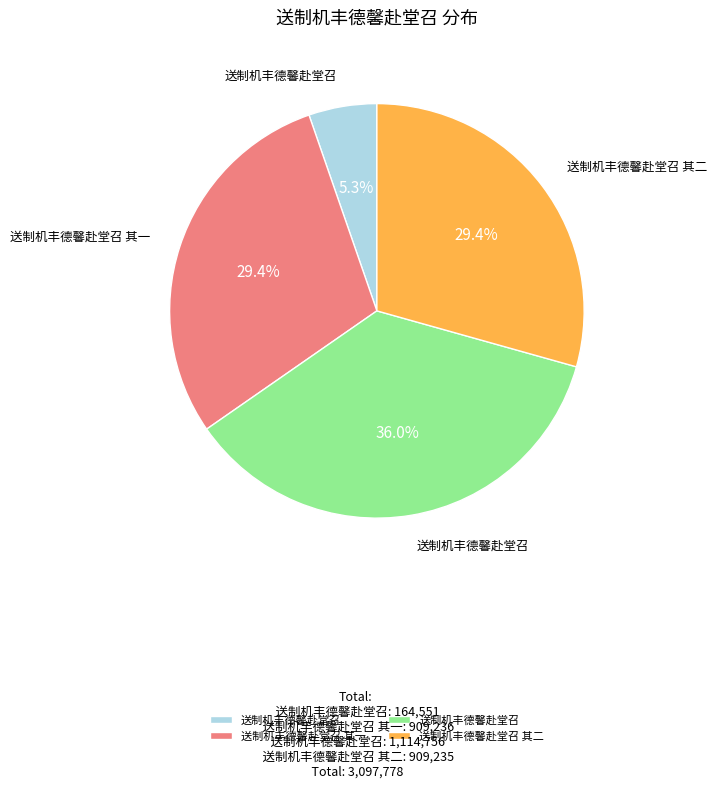

Does any single category account for the majority?

No